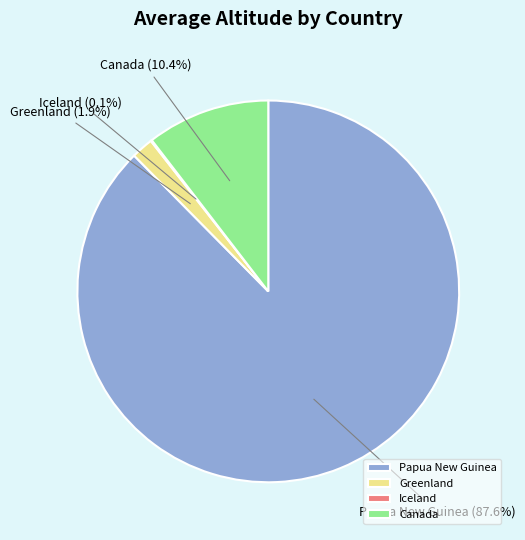

Between Greenland and Canada, which is larger?

Canada